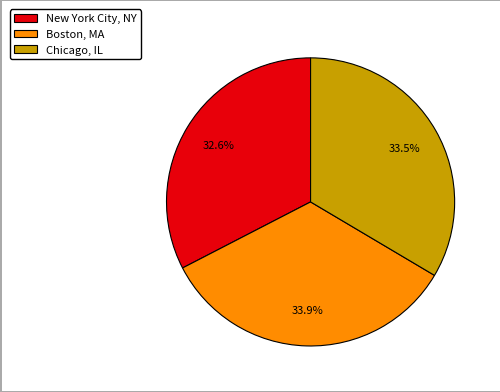

True or false: New York City, NY accounts for 26% of the total.

False